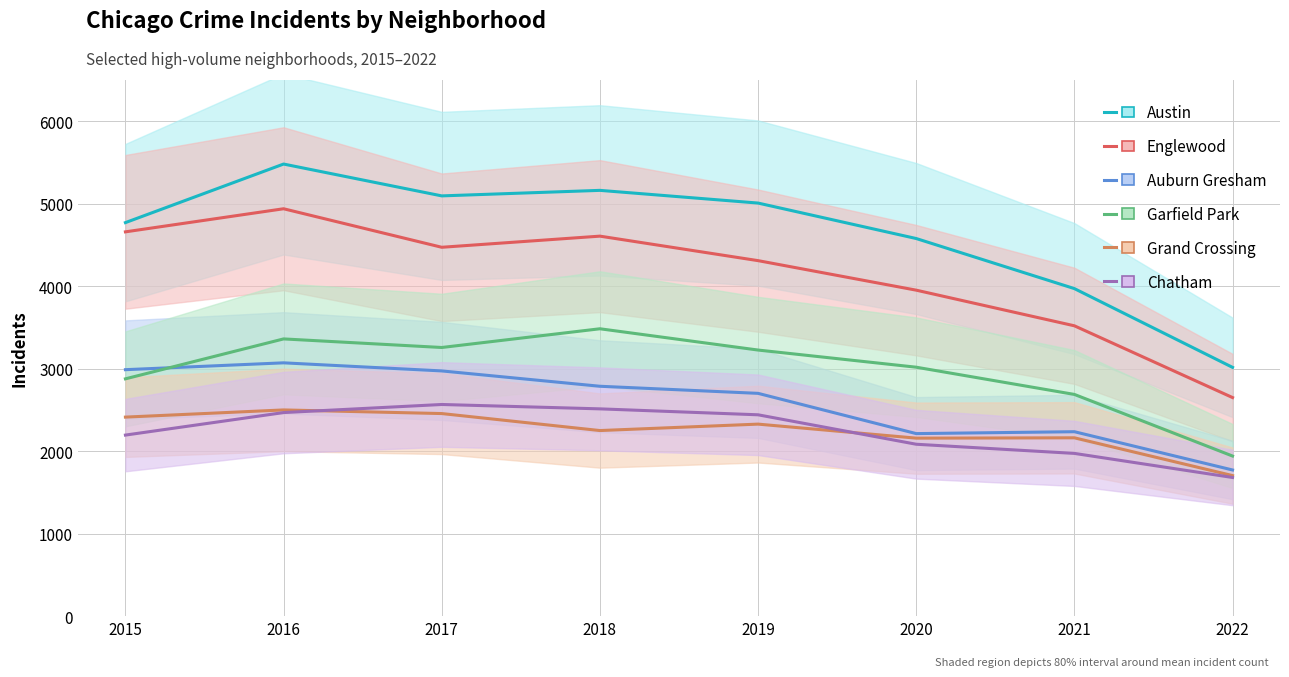

How many categories are shown in the chart?

8